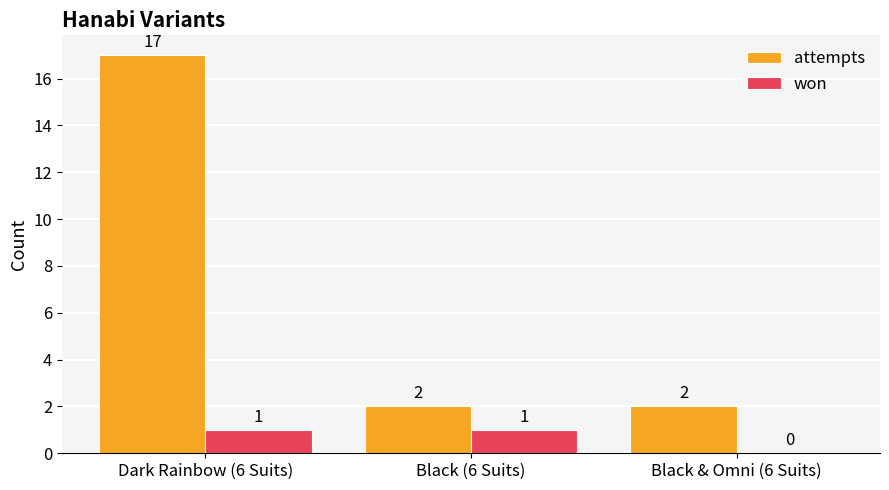

Between Dark Rainbow (6 Suits) and Black & Omni (6 Suits), which series saw the biggest shift?

attempts